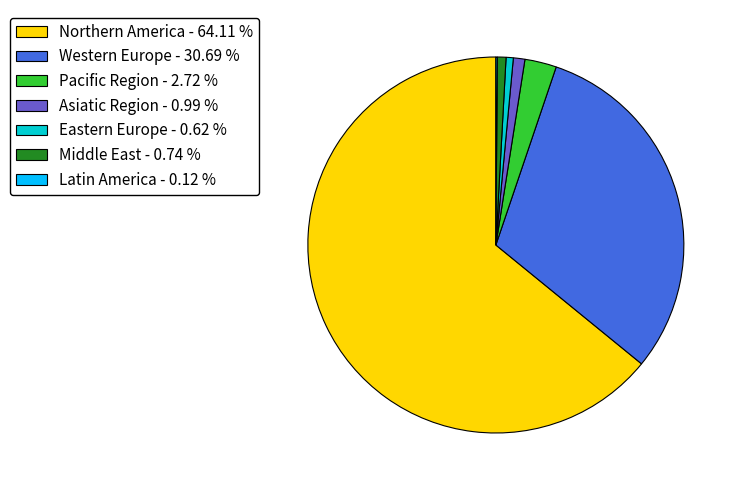

Do Western Europe - 30.69 % and Northern America - 64.11 % together represent more than half of the pie?

Yes